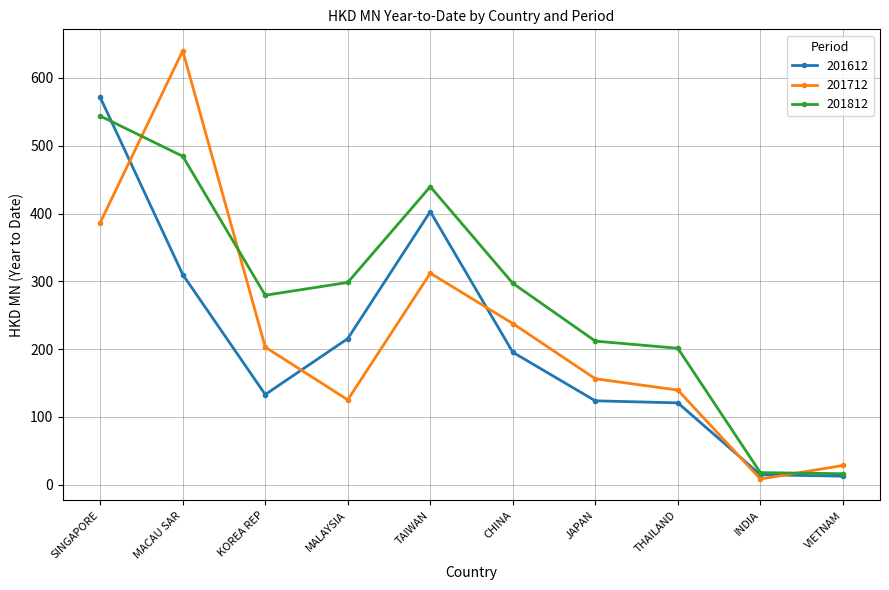

What is the difference between the highest and lowest values at SINGAPORE?

184.7